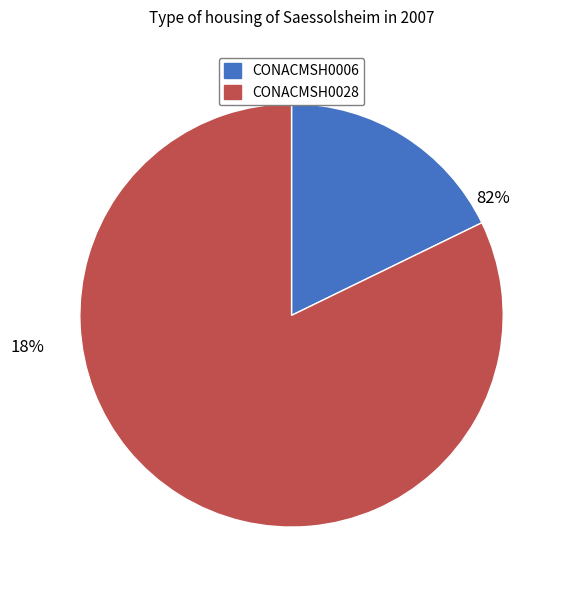

How many segments does this pie chart have?

2